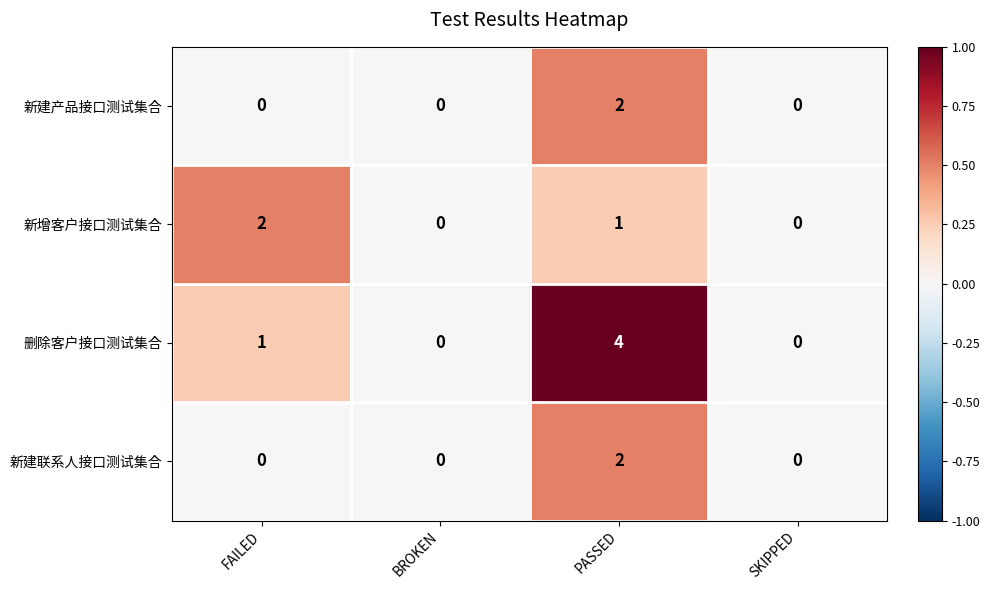

Which series changed the most between FAILED and BROKEN?

新增客户接口测试集合